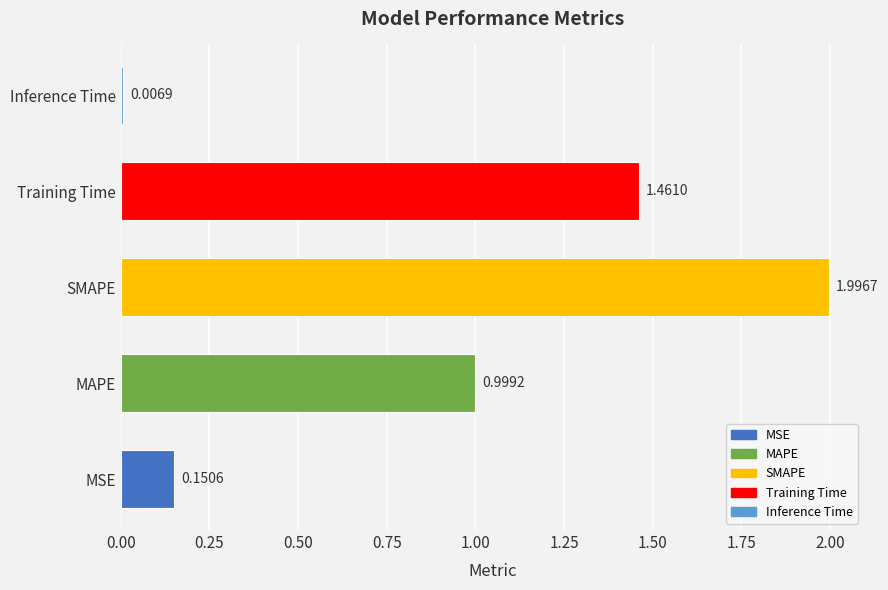

How many bars are there in total?

5